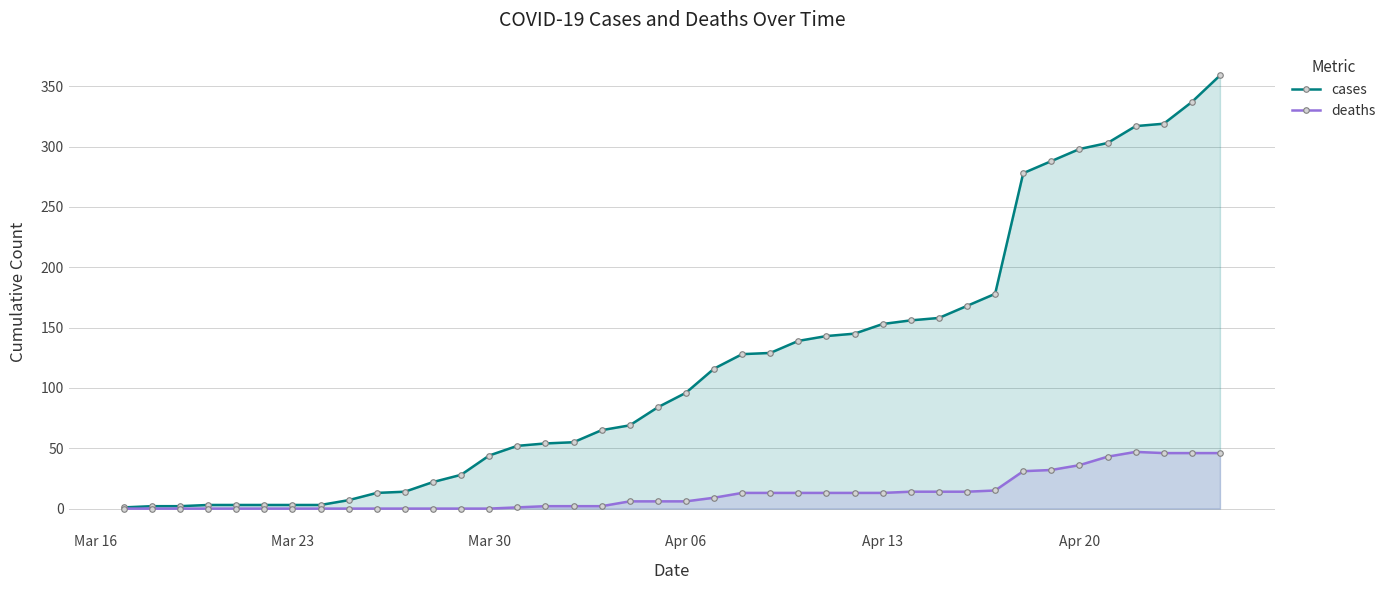

What is the lowest value of the cases series?

1